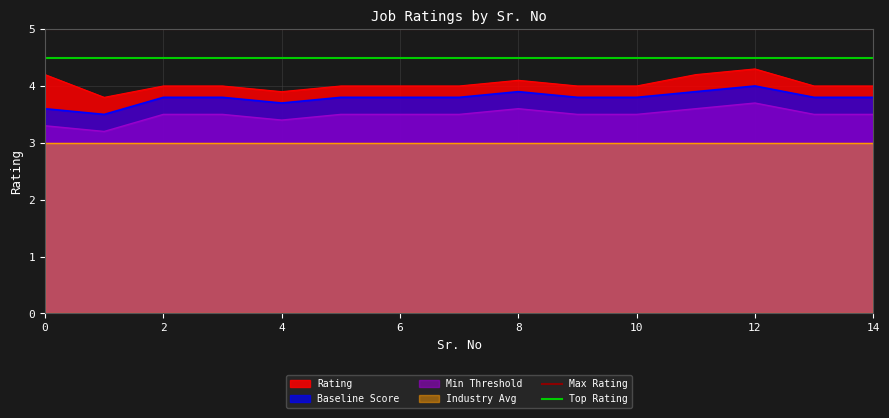

What is the total value across all series at 0?

9.5